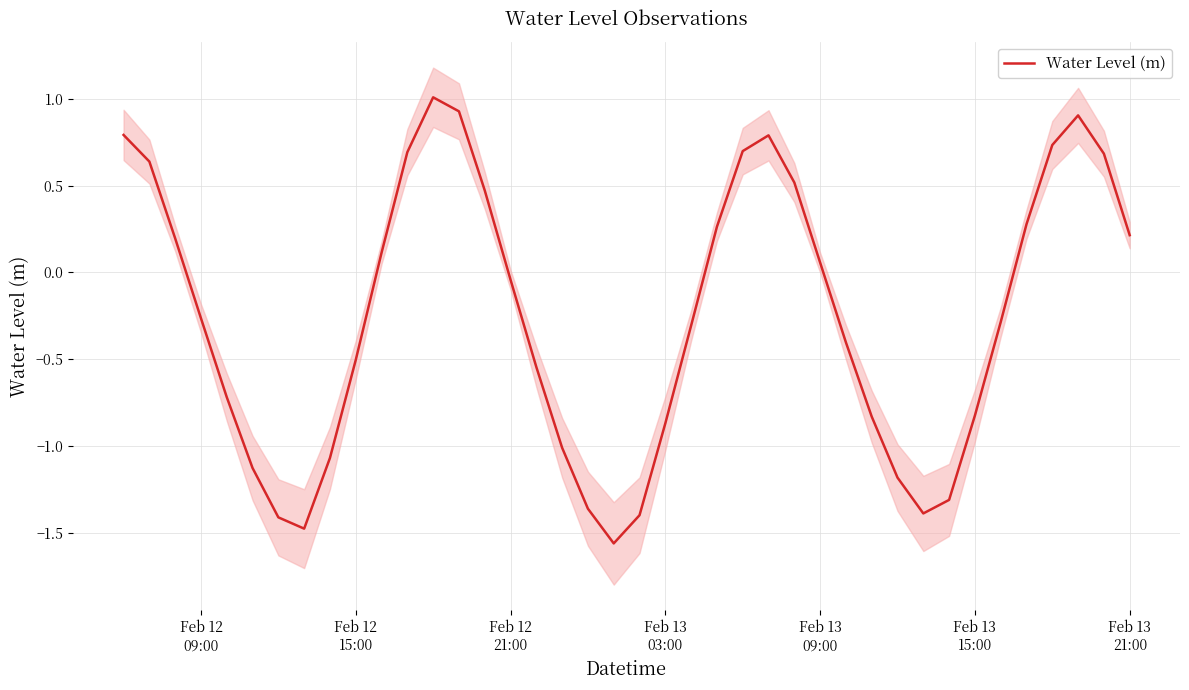

How many points are lower than both their immediate neighbors (excluding endpoints)?

3